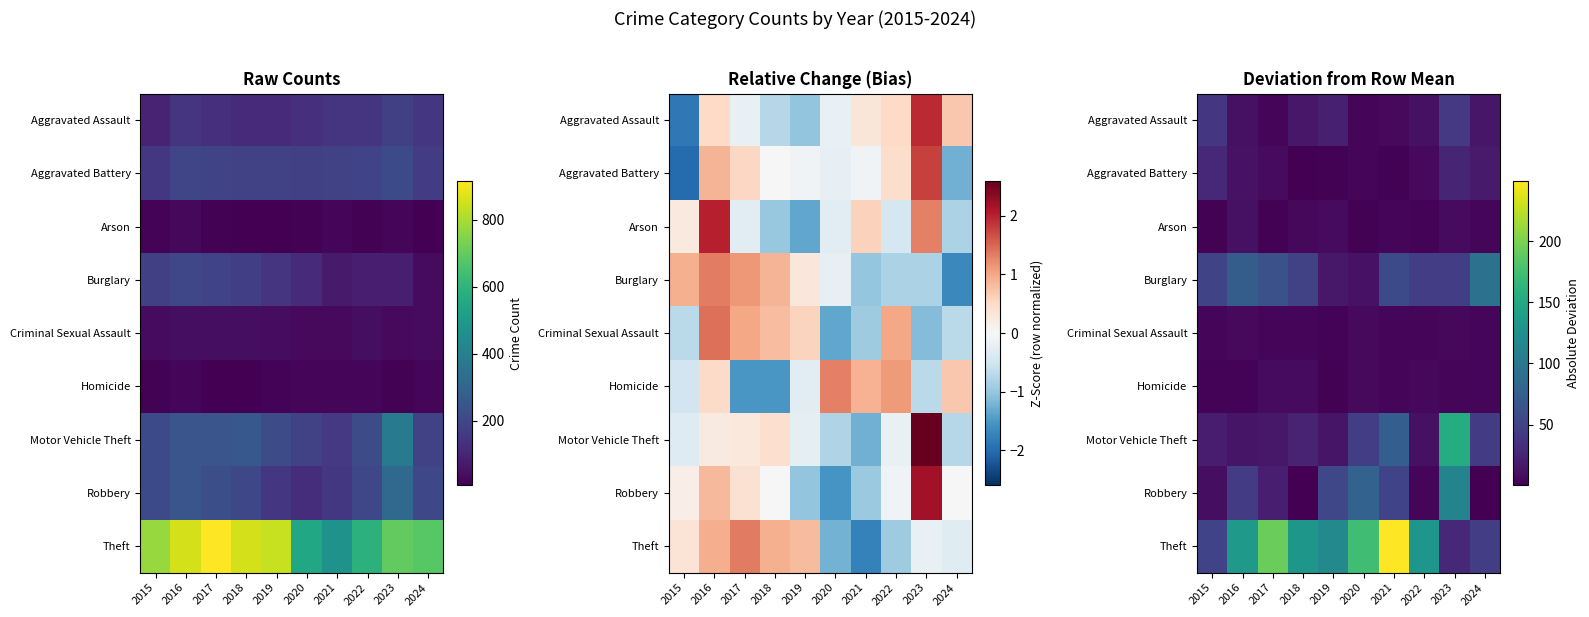

At 2016, list the series in order from largest to smallest.

Theft, Burglary, Robbery, Motor Vehicle Theft, Aggravated Battery, Arson, Aggravated Assault, Criminal Sexual Assault, Homicide